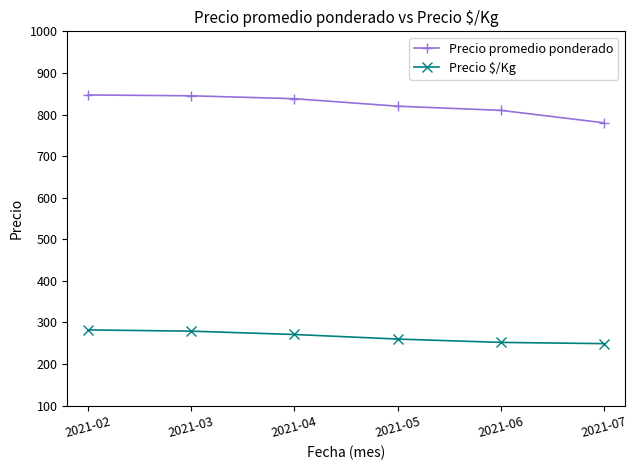

What is the value of the Precio $/Kg point at the 4th from the left?

260